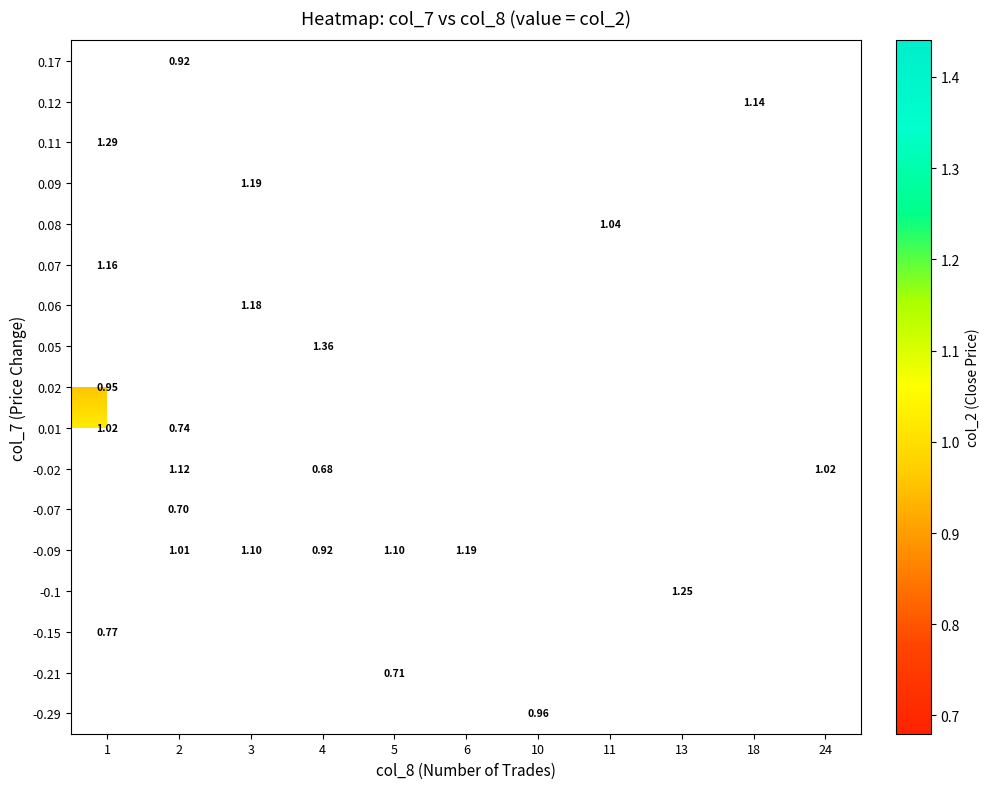

Which label corresponds to the largest value in the chart?

4